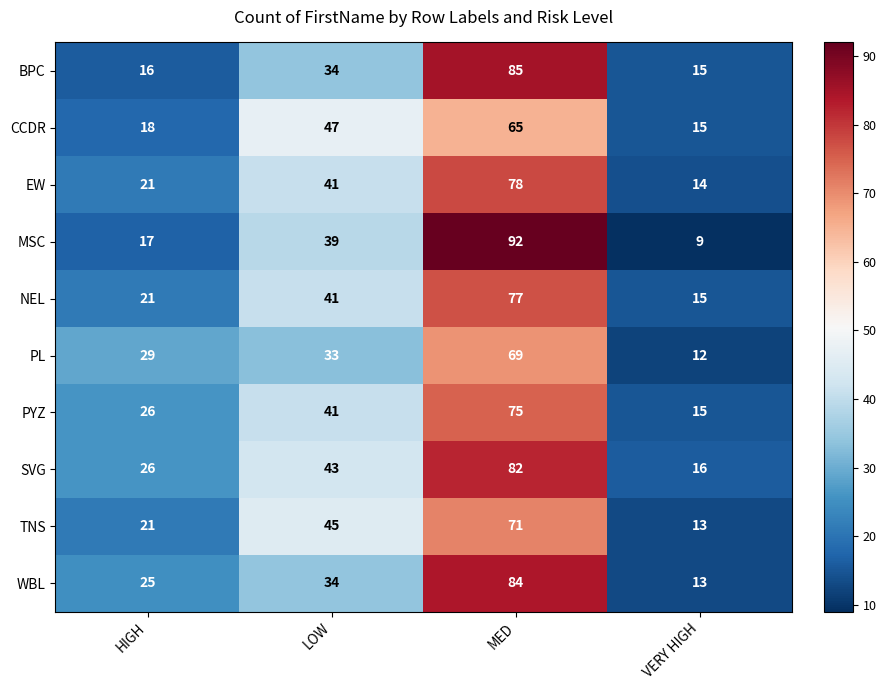

The WBL series shows 131 at MED. True or false?

False